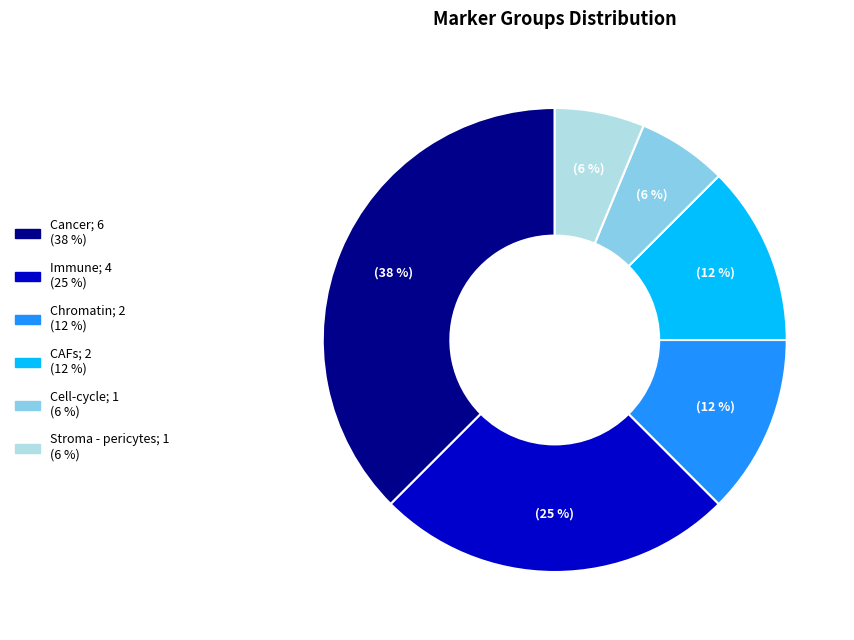

What is the largest slice in the pie chart?

Cancer